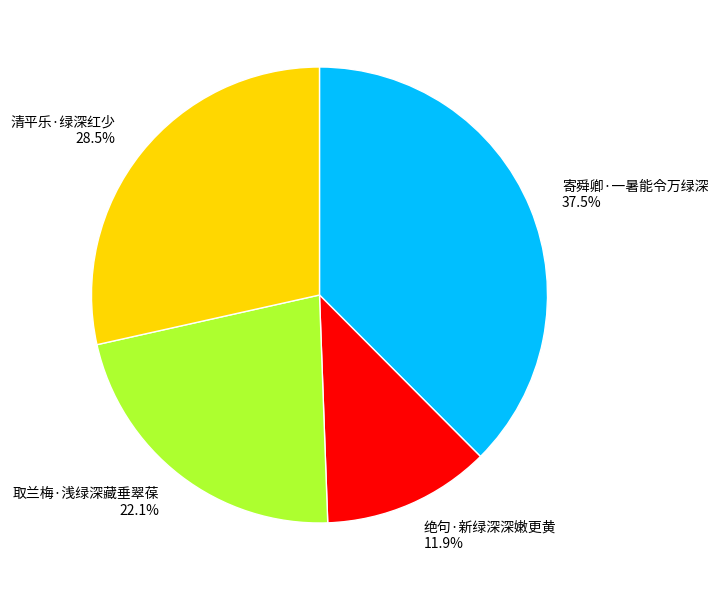

Rank the categories by value from lowest to highest.

绝句·新绿深深嫩更黄, 取兰梅·浅绿深藏垂翠葆, 清平乐·绿深红少, 寄舜卿·一暑能令万绿深